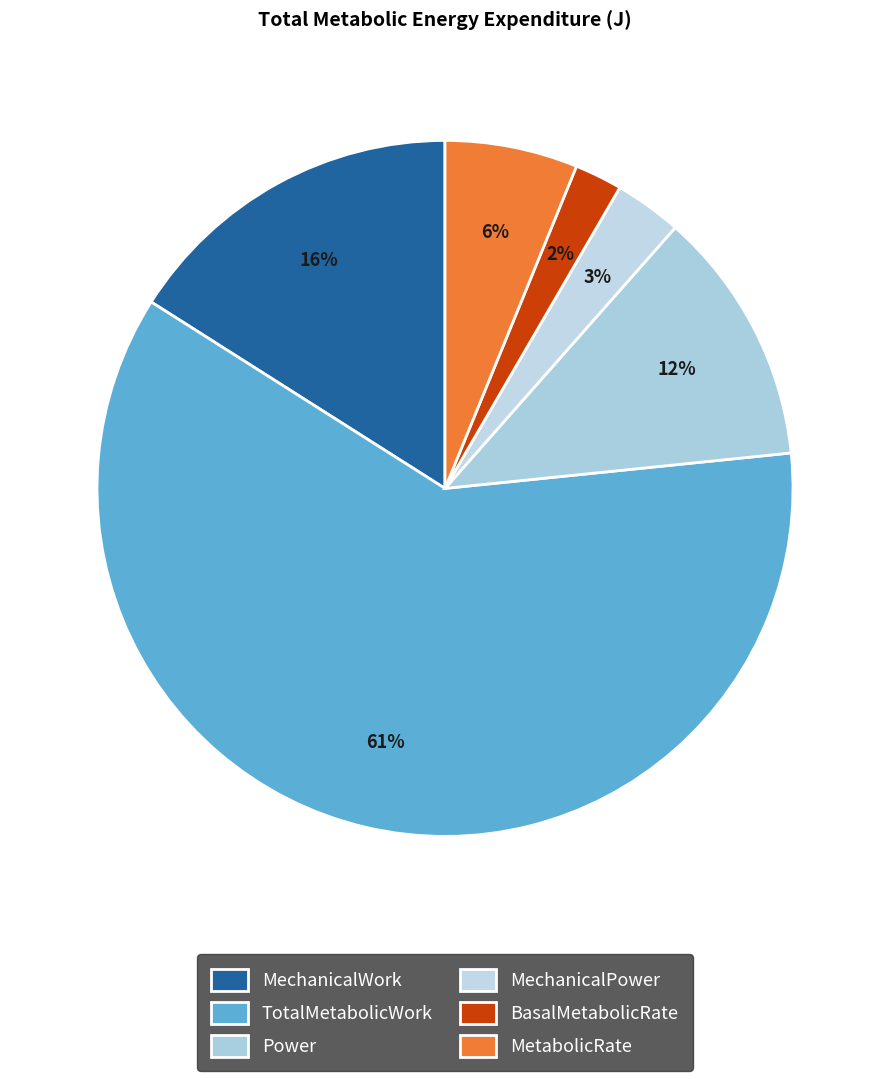

How many segments does this pie chart have?

6